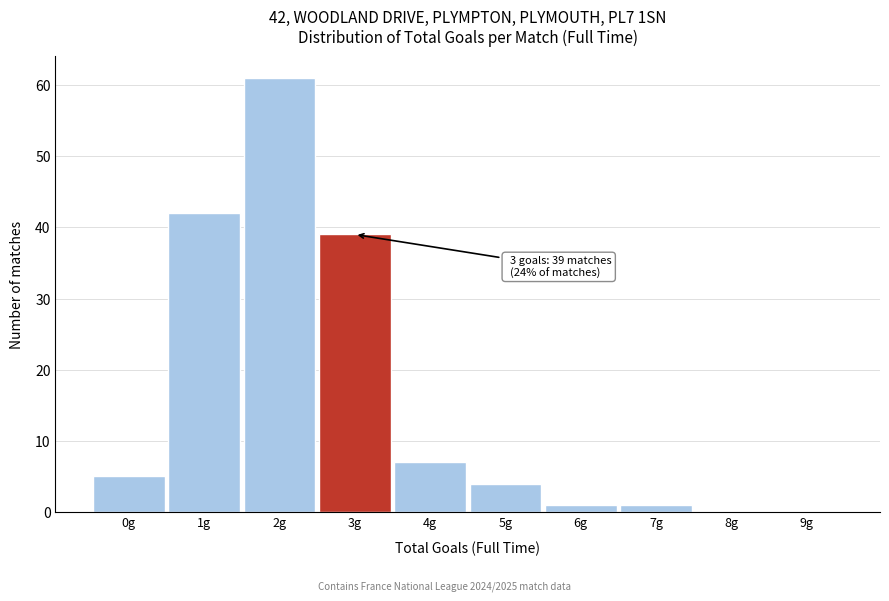

Reading left to right, what are all the values shown in this chart?

0g=5	1g=42	2g=61	3g=39	4g=7	5g=4	6g=1	7g=1	8g=0	9g=0